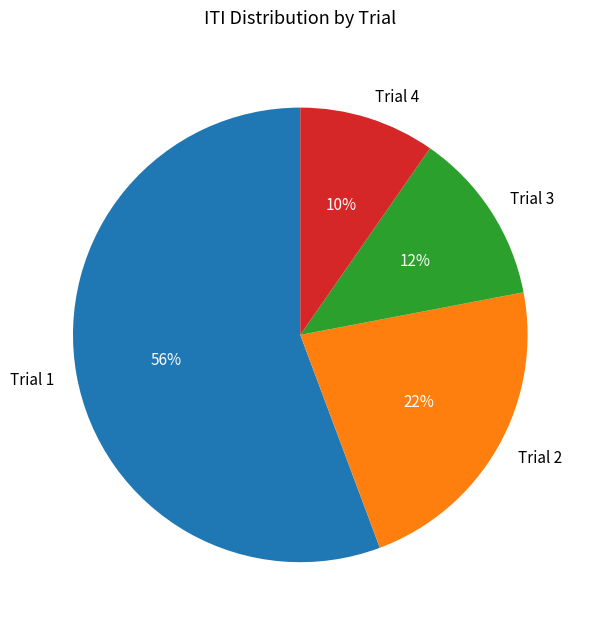

To the nearest percent, what is the combined percentage of Trial 1 and Trial 2?

78%